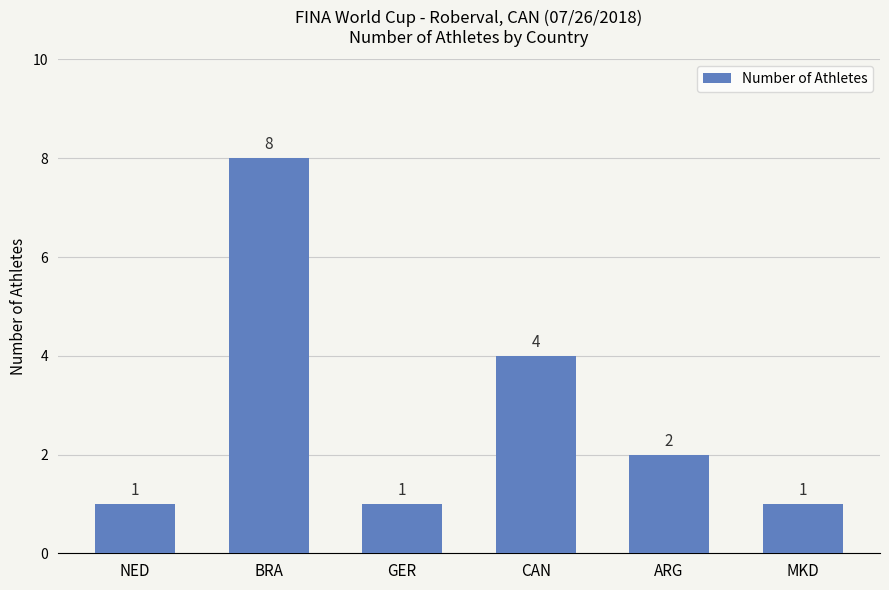

Reading right to left, list all the values displayed in this chart.

1	2	4	1	8	1